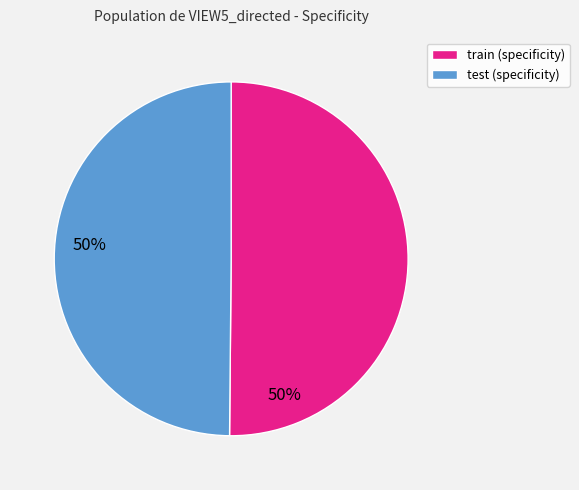

What is the ratio of the value at train (specificity) to the value at test (specificity)?

1.0